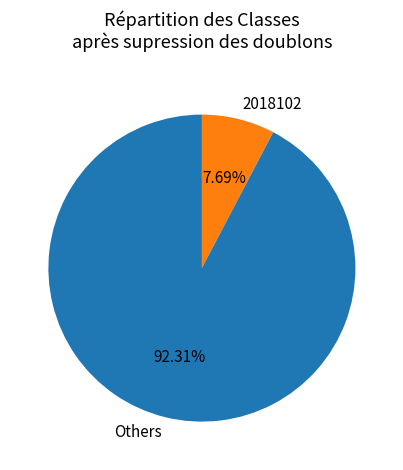

Which category accounts for the majority?

Others